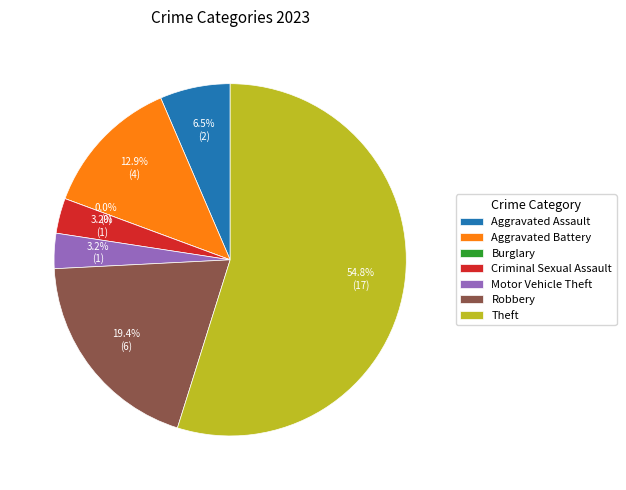

True or false: Aggravated Battery accounts for 27% of the total.

False